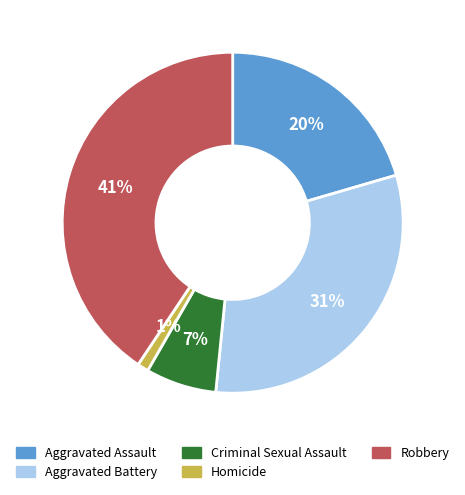

To the nearest percent, what is the average slice percentage?

20%